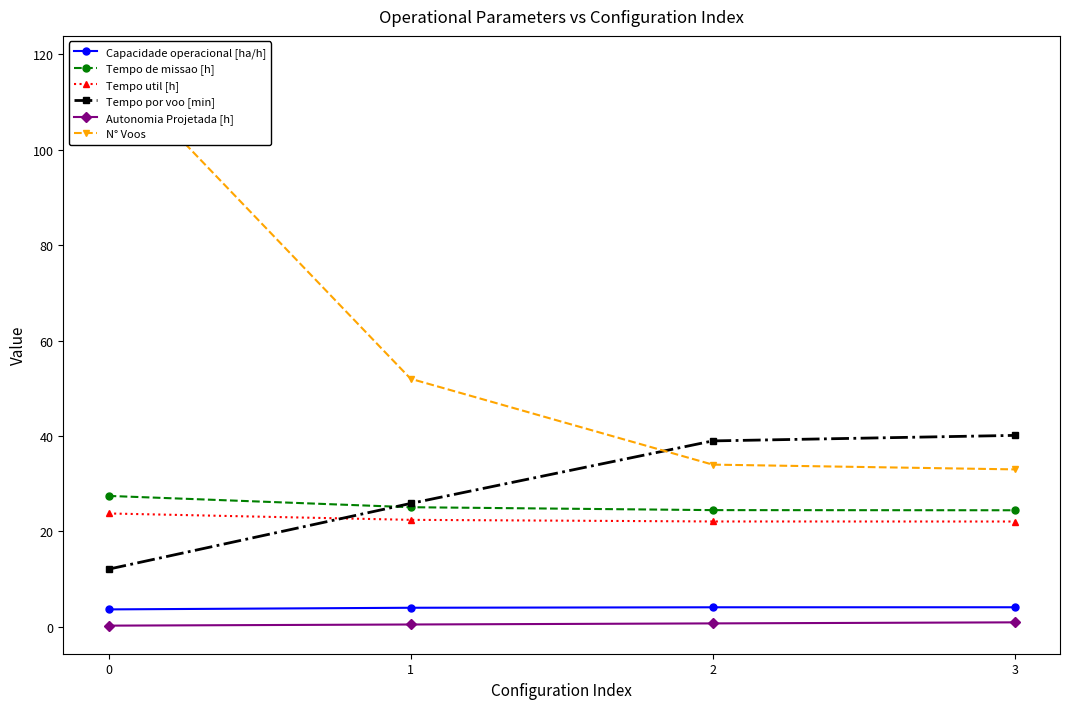

Which series changed the most between 1 and 2?

N° Voos